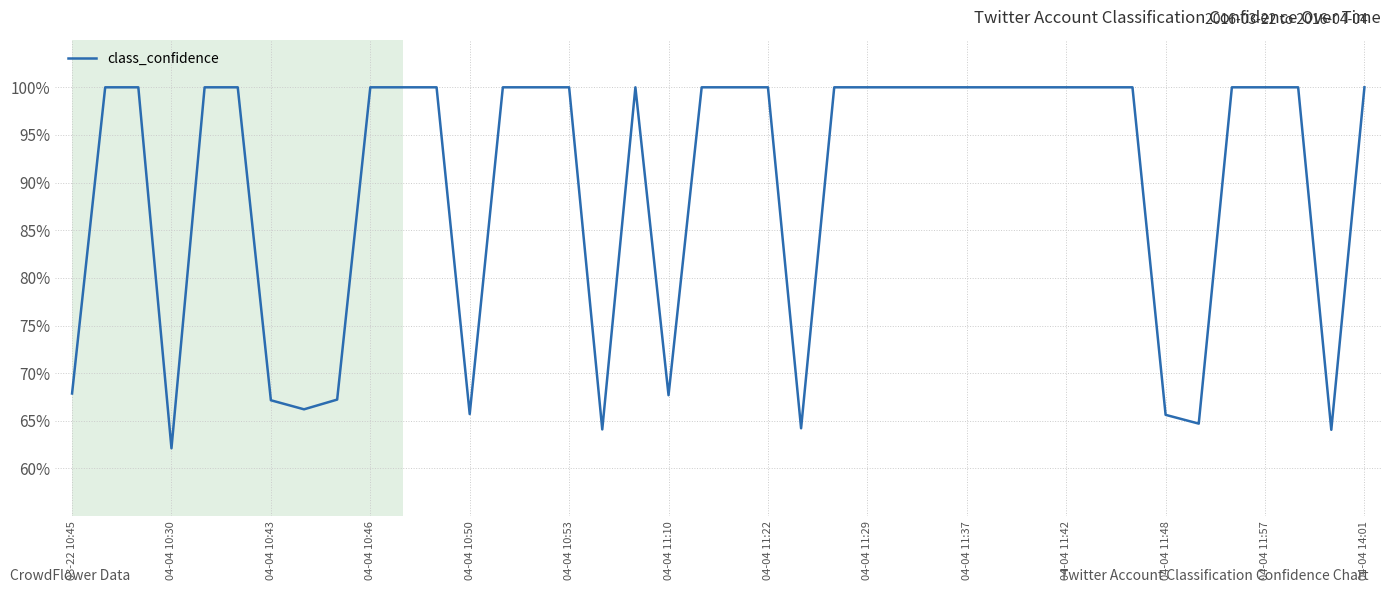

Reading left to right, transcribe all the data shown in this chart.

0.7	1.0	1.0	0.6	1.0	1.0	0.7	0.7	0.7	1.0	1.0	1.0	0.7	1.0	1.0	1.0	0.6	1.0	0.7	1.0	1.0	1.0	0.6	1.0	1.0	1.0	1.0	1.0	1.0	1.0	1.0	1.0	1.0	0.7	0.6	1.0	1.0	1.0	0.6	1.0